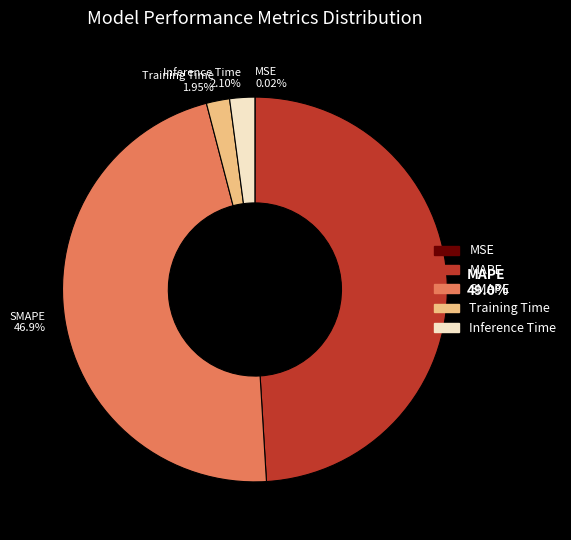

The Inference Time slice represents 2% of the pie. True or false?

True